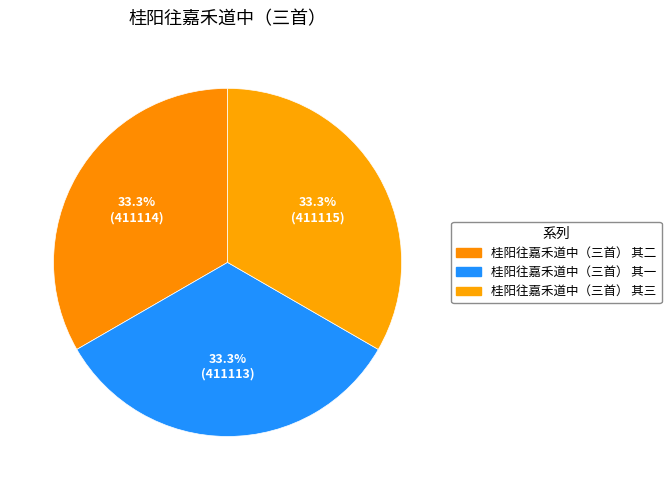

What percentage is the 桂阳往嘉禾道中（三首） 其二 slice, to the nearest percent?

33%